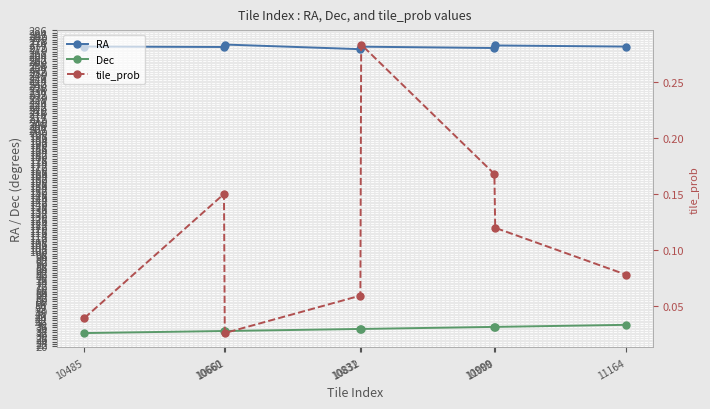

At which category is the sum across all series the highest?

11164